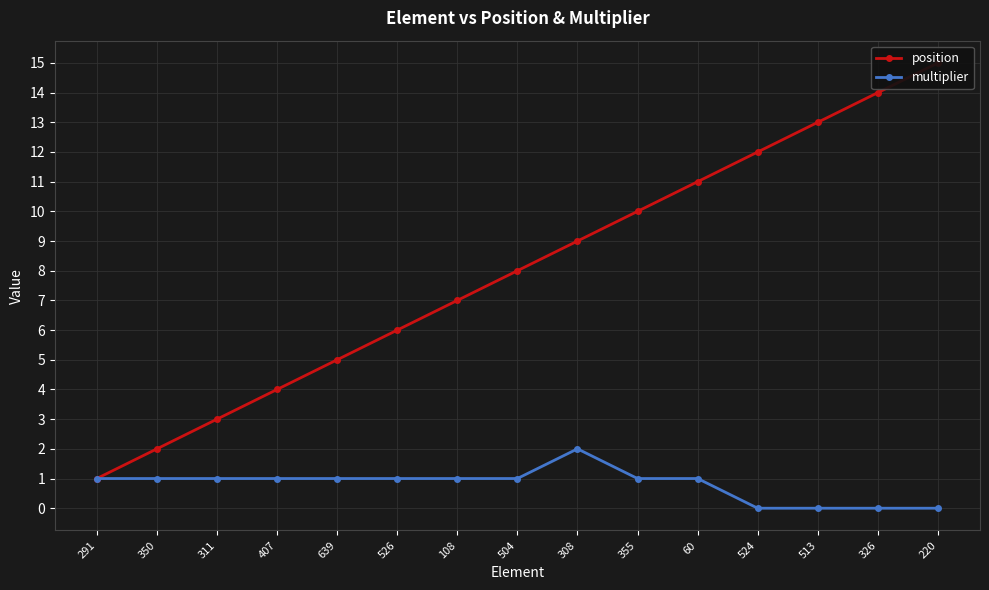

Between 504 and 355, which series saw the biggest shift?

position